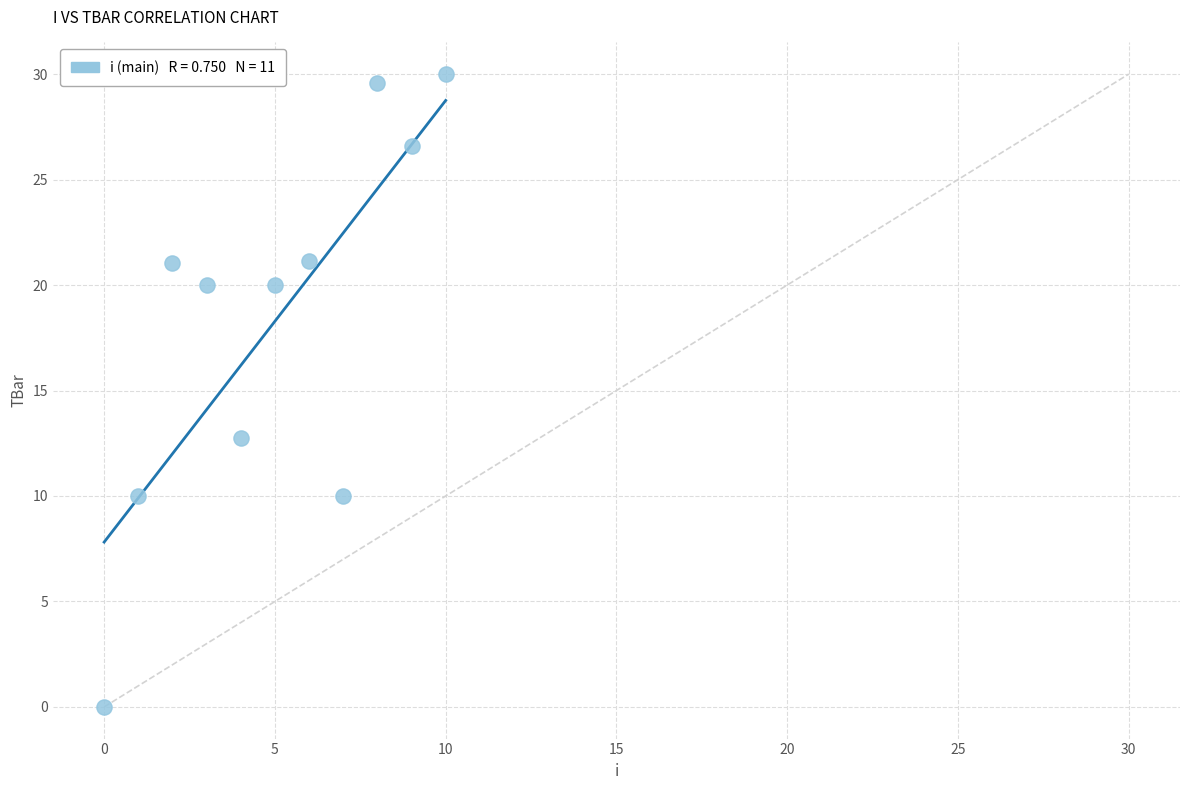

What Y value in the scatter plot is closest to 15?

12.7